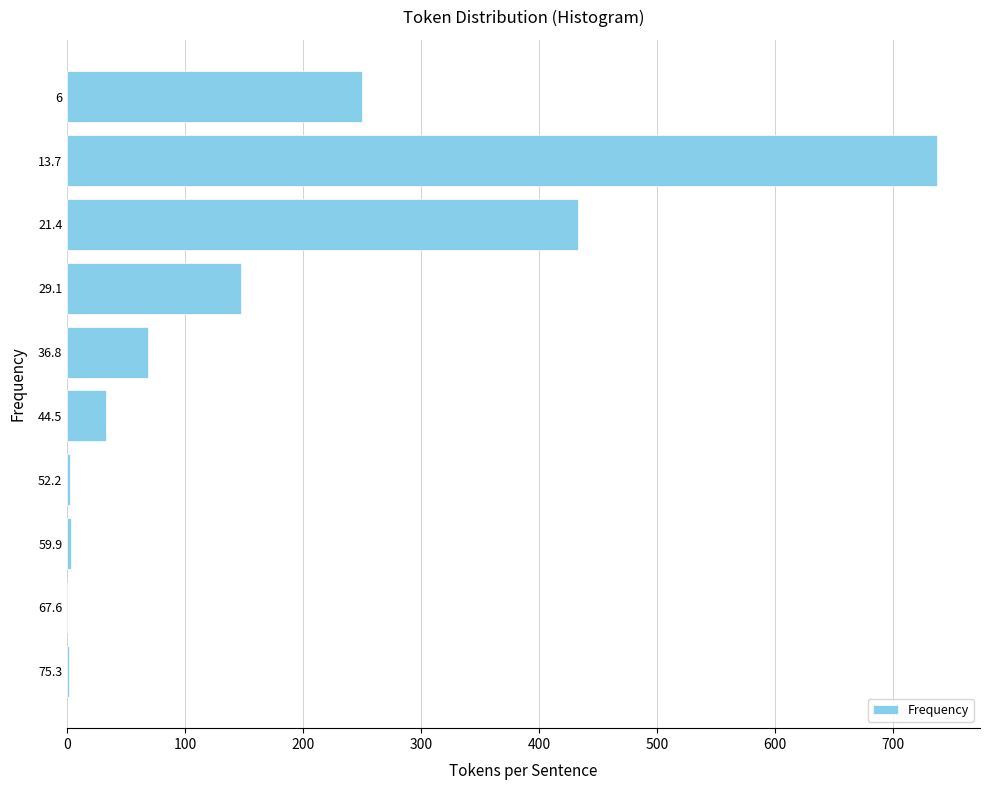

Between 21.4 and 44.5, which is larger?

21.4